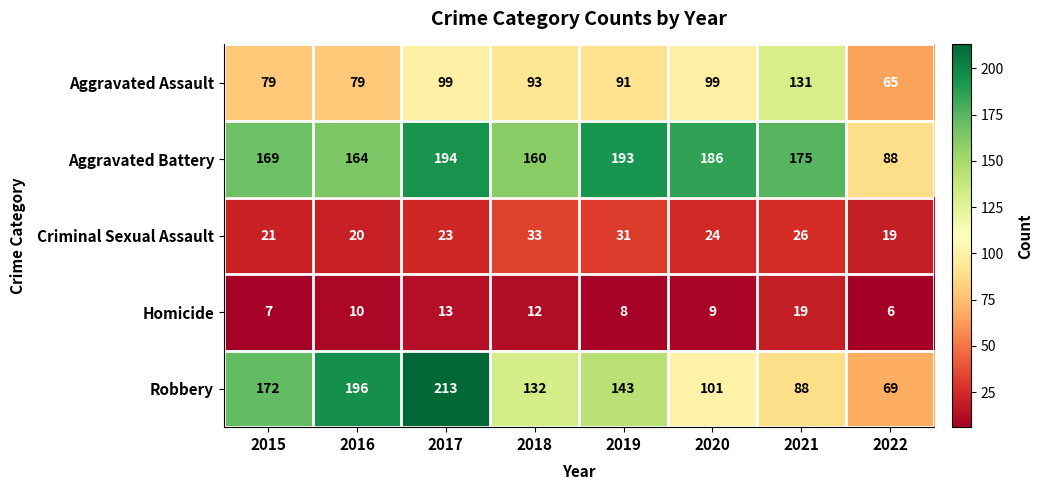

What is the difference between the second highest and minimum values in the Criminal Sexual Assault series?

12